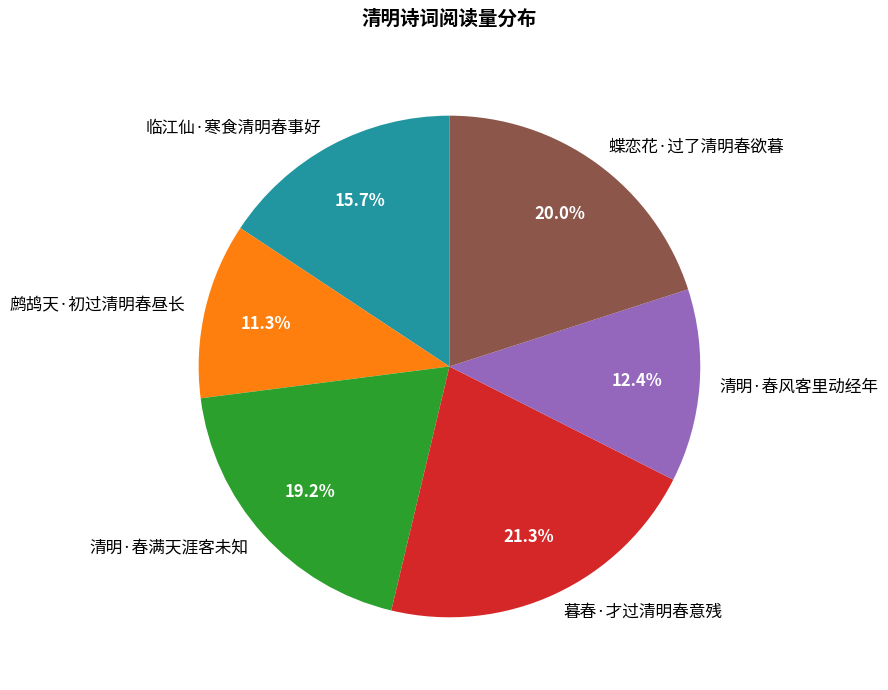

Rank the categories by value from lowest to highest.

鹧鸪天·初过清明春昼长, 清明·春风客里动经年, 临江仙·寒食清明春事好, 清明·春满天涯客未知, 蝶恋花·过了清明春欲暮, 暮春·才过清明春意残